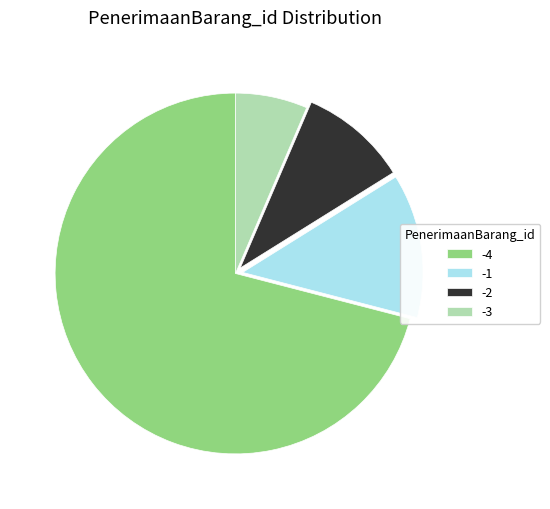

Which slice is the largest?

-4